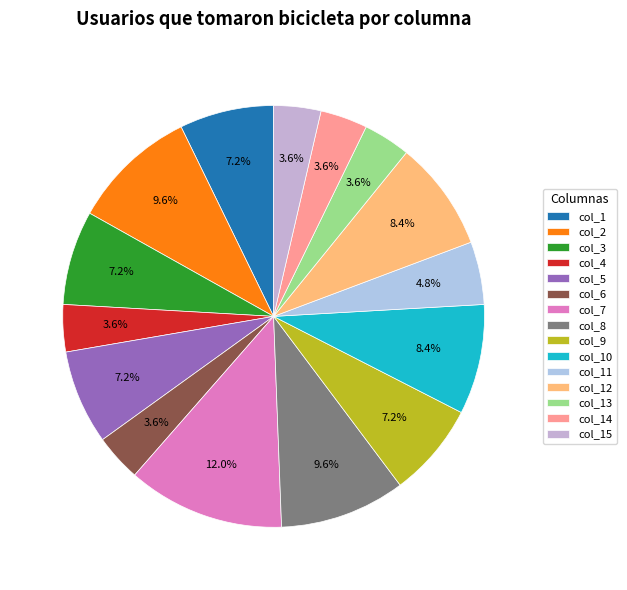

To the nearest percent, what is the difference between the largest and smallest slice percentages?

8%